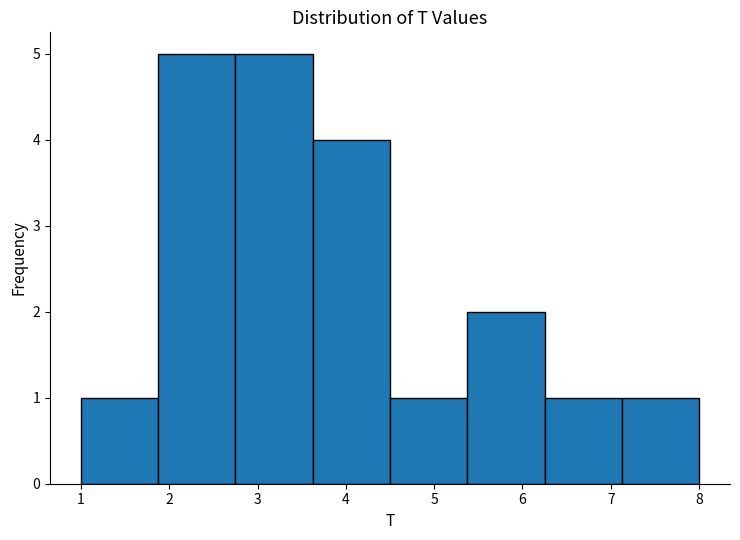

Reading left to right, transcribe this chart: for each bar, give the range it covers on the x-axis and its height. Neither the bar edges nor the heights are printed on the chart, so give them approximately, as read against the axes.

1.0 to 1.9: 1
1.9 to 2.8: 5
2.8 to 3.6: 5
3.6 to 4.5: 4
4.5 to 5.4: 1
5.4 to 6.3: 2
6.3 to 7.1: 1
7.1 to 8.0: 1